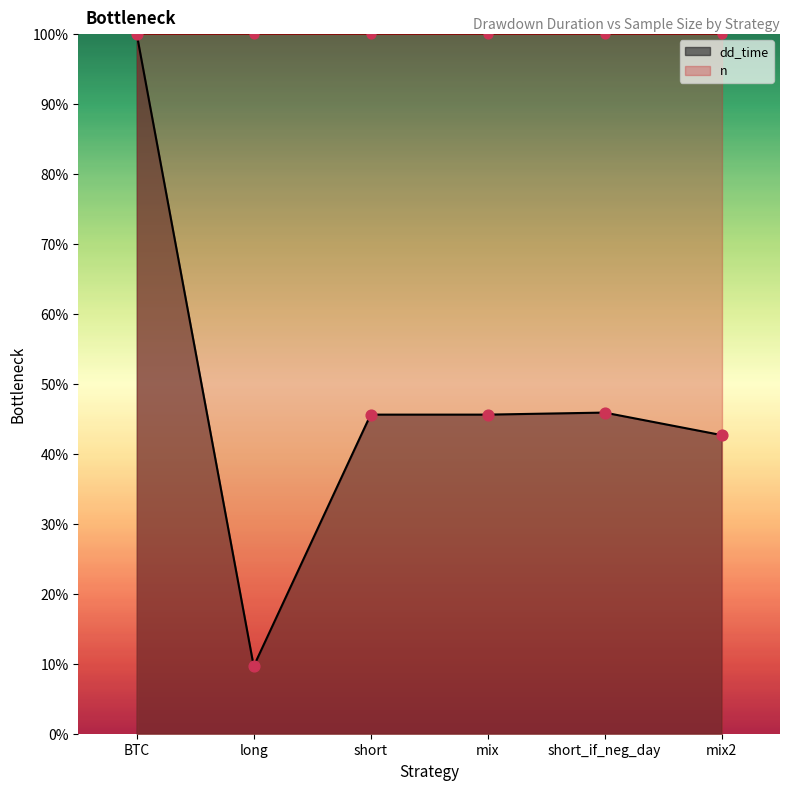

Which has a higher value, BTC or mix?

BTC